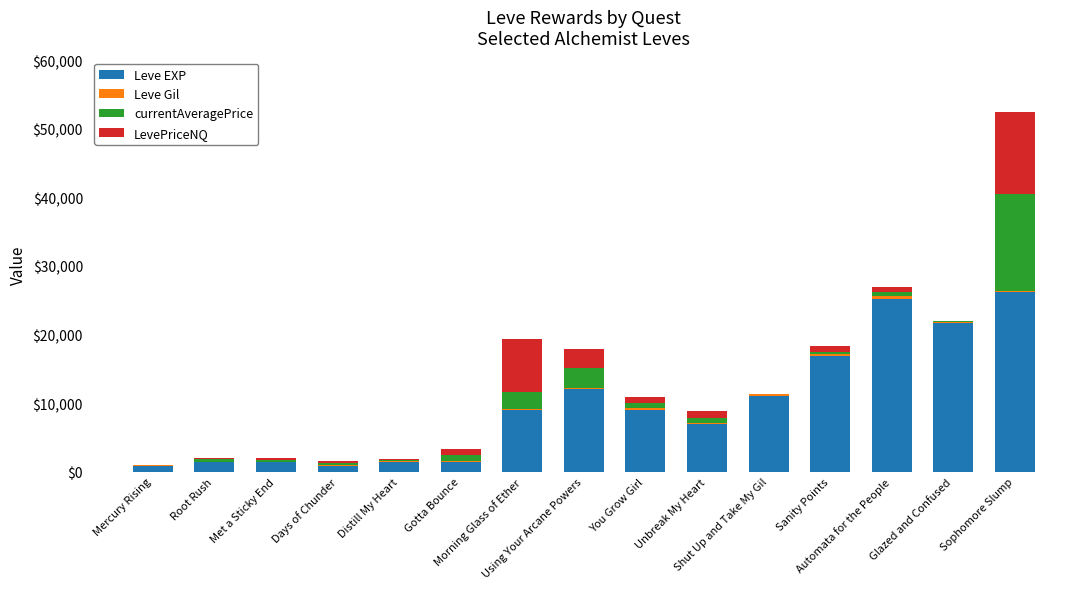

What is the maximum value for Leve EXP?

26160.0